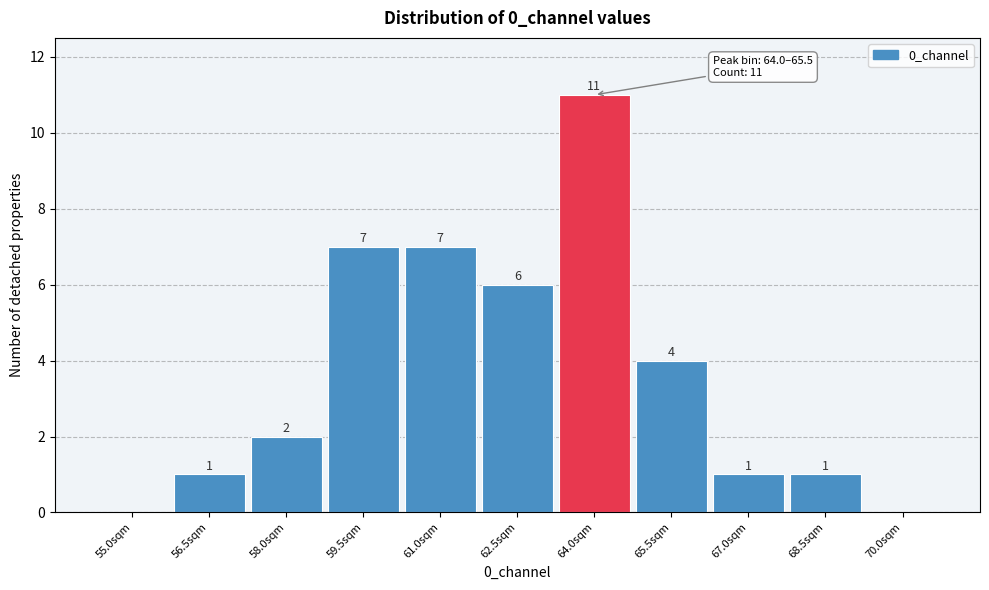

Reading left to right, list all the values displayed in this chart.

55.0sqm=0	56.5sqm=1	58.0sqm=2	59.5sqm=7	61.0sqm=7	62.5sqm=6	64.0sqm=11	65.5sqm=4	67.0sqm=1	68.5sqm=1	70.0sqm=0